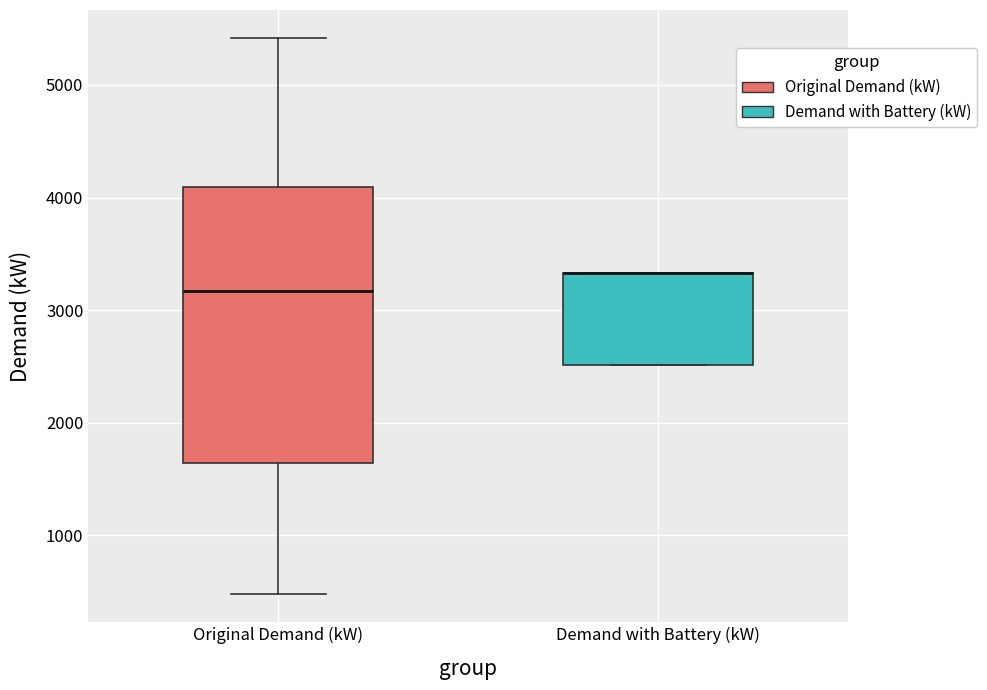

Where is the lower edge of the box for Original Demand (kW) on the y-axis? The values are not printed on the chart, so give them approximately, as read against the axis.

1600